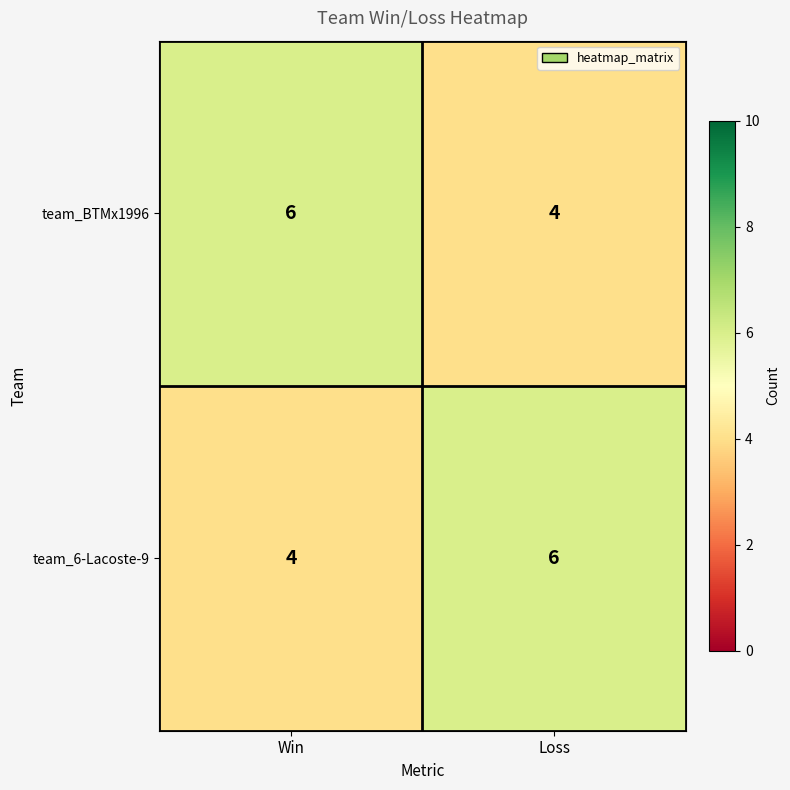

Reading right to left, list all the values displayed in this chart.

team_BTMx1996: 4	6
team_6-Lacoste-9: 6	4